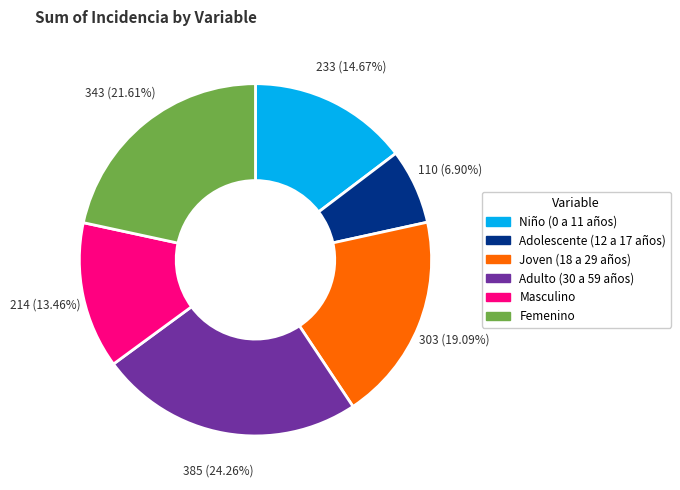

To the nearest percent, what is the difference between the largest and smallest slice percentages?

17%